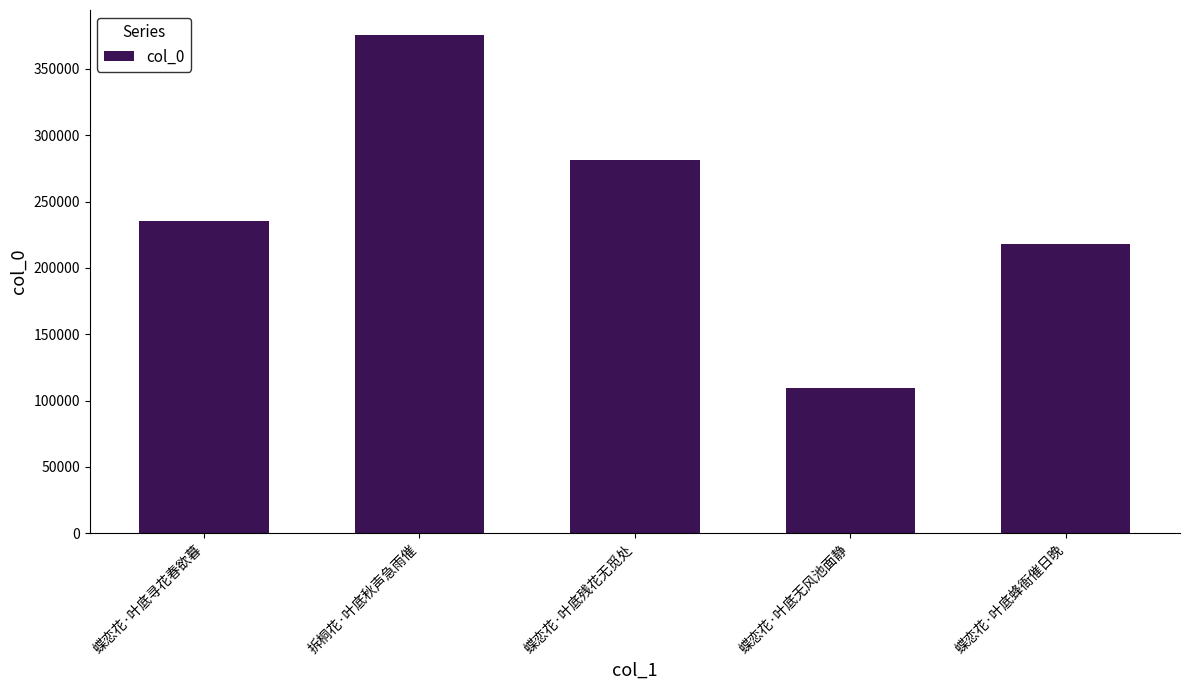

What is the smallest value displayed?

109620